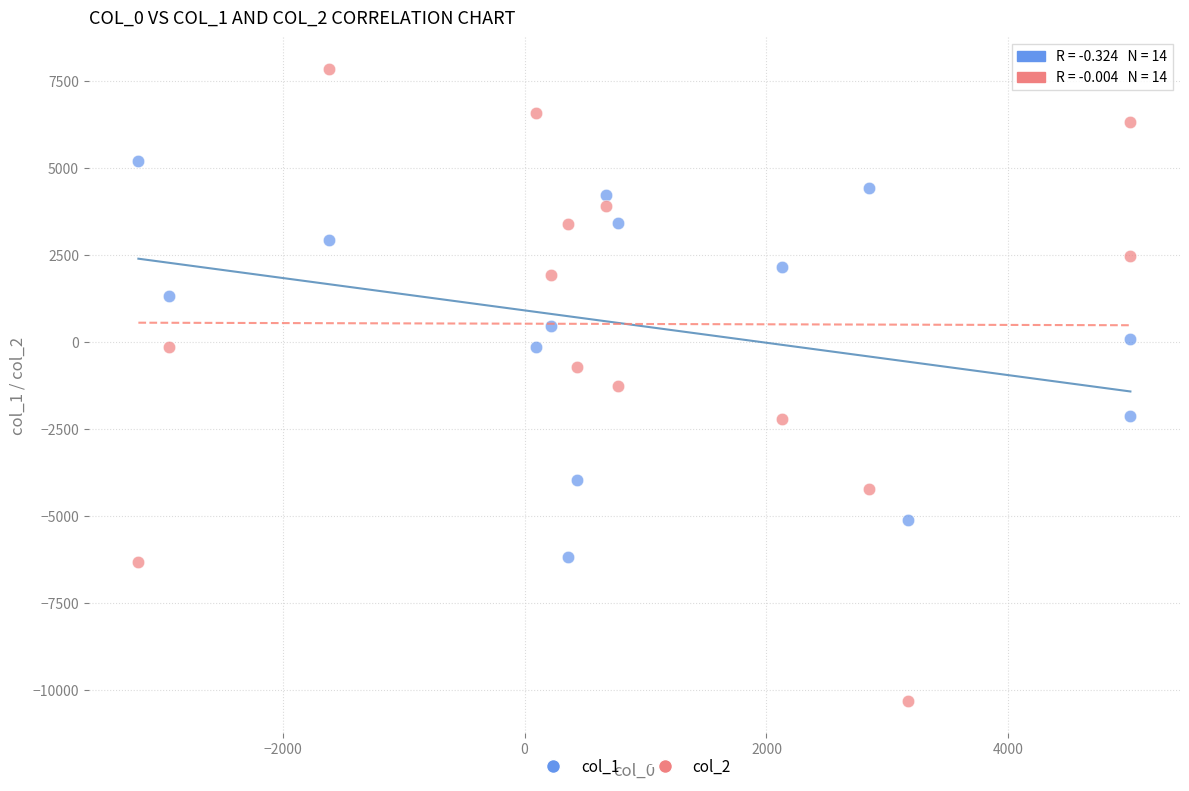

Which series reaches the minimum Y coordinate?

col_2